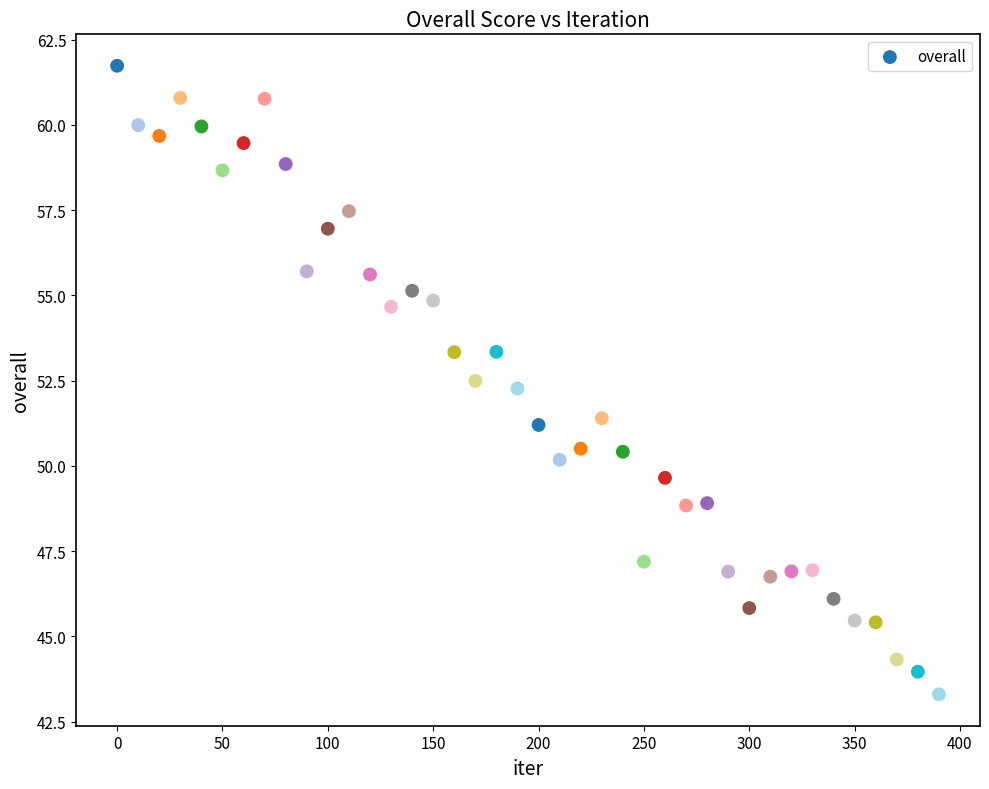

What is the range of X values (max minus min)?

390.0